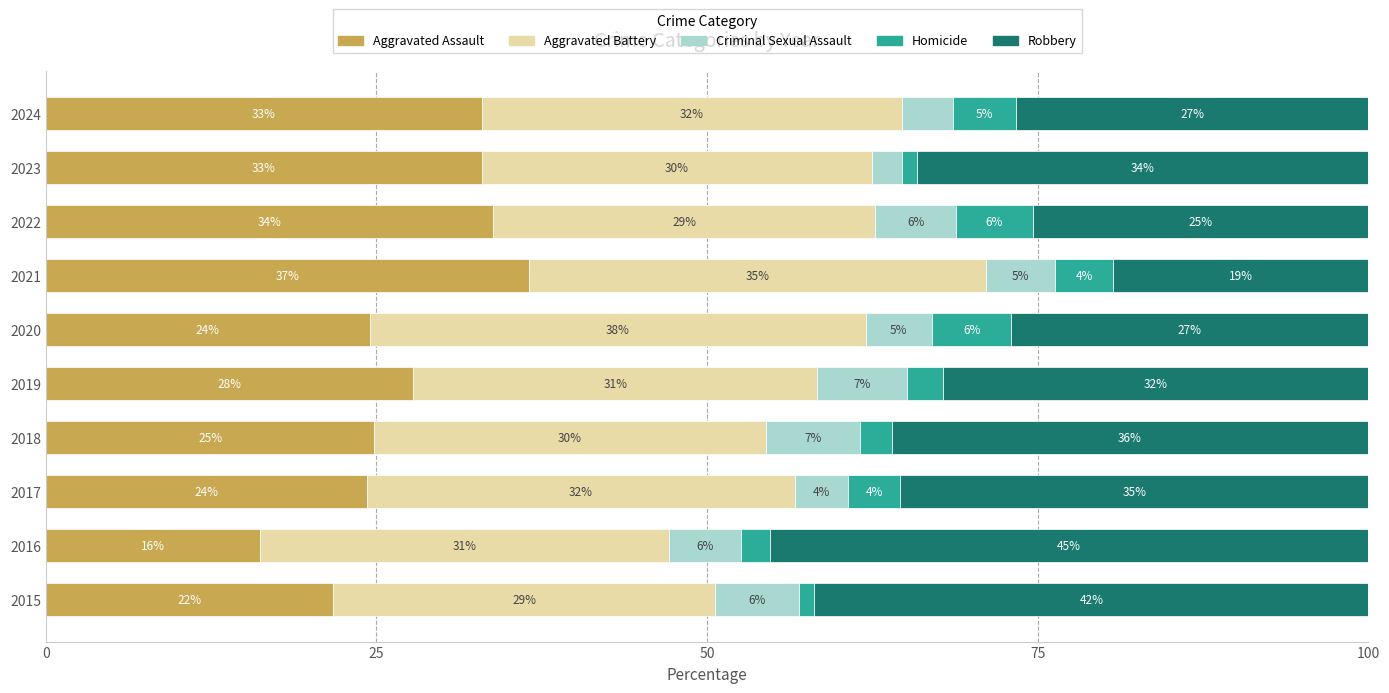

Which category has the lowest value in the Aggravated Assault series?

2016